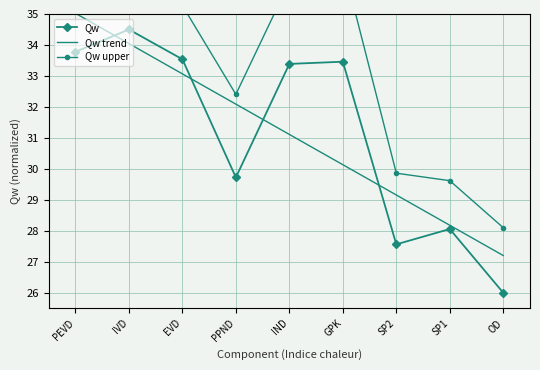

Rank the series by their maximum value, from lowest to highest.

Qw, Qw trend, Qw upper